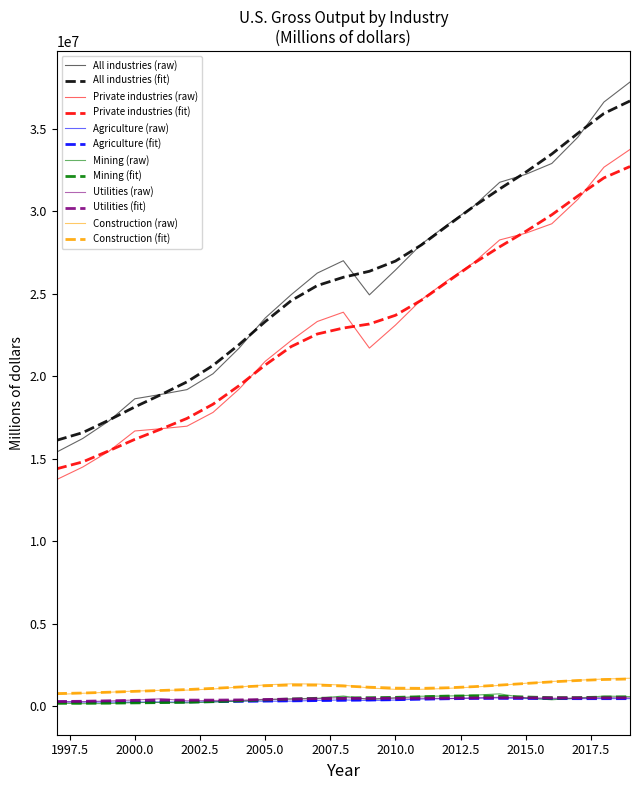

True or false: Private industries (raw) and Agriculture (fit) intersect in this chart.

False